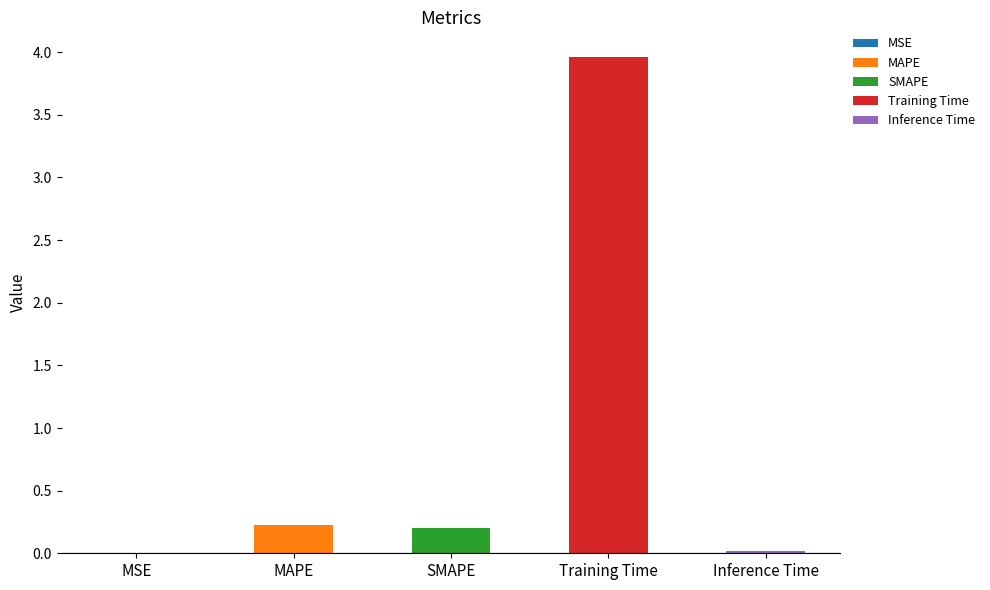

Rank the categories by value from highest to lowest.

Training Time, MAPE, SMAPE, Inference Time, MSE